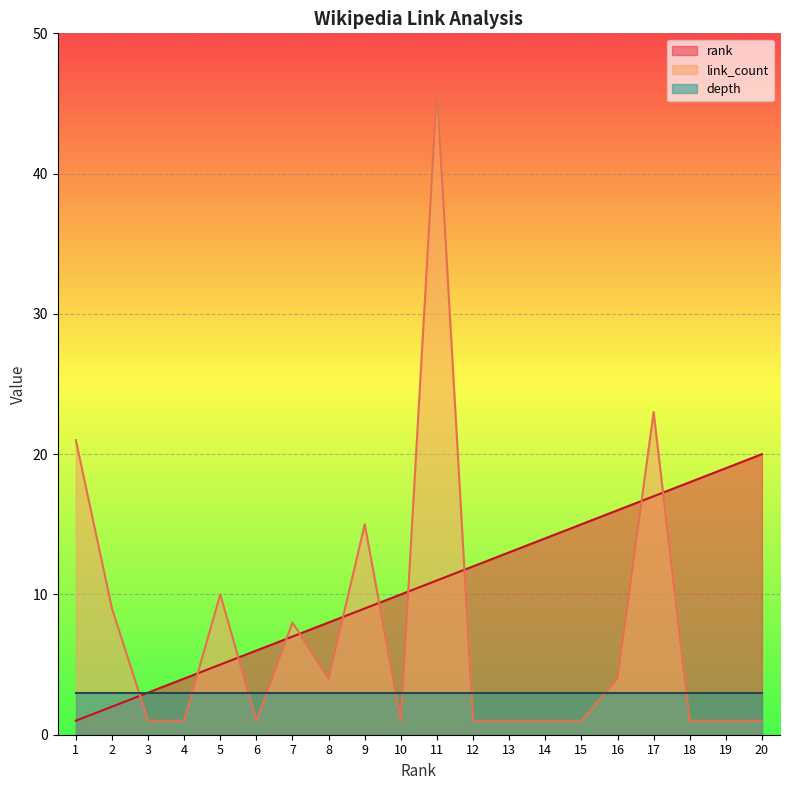

At which category is the sum across all series the highest?

11